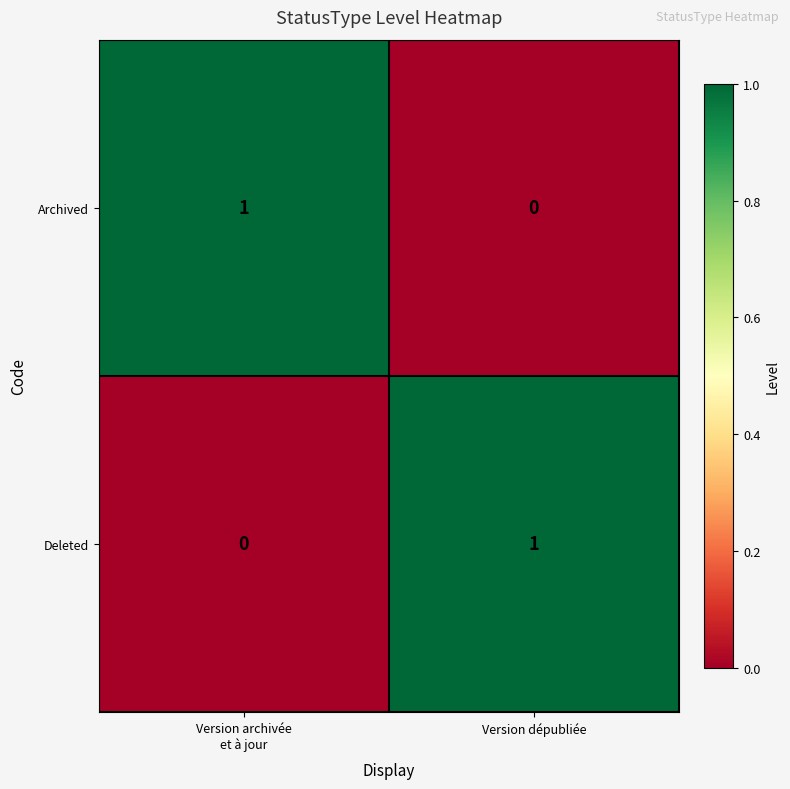

Rank the series at Version dépubliée from lowest to highest value.

Archived, Deleted